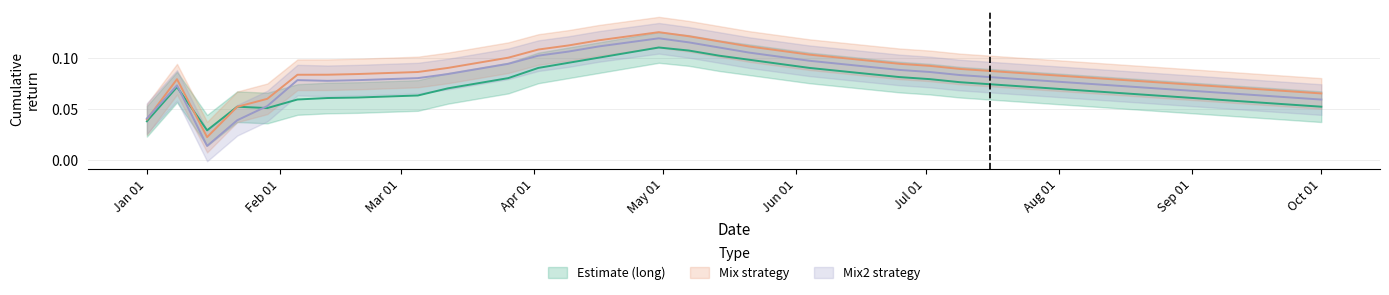

Is it true that mix equals 0.0 at 2019-01-08?

False